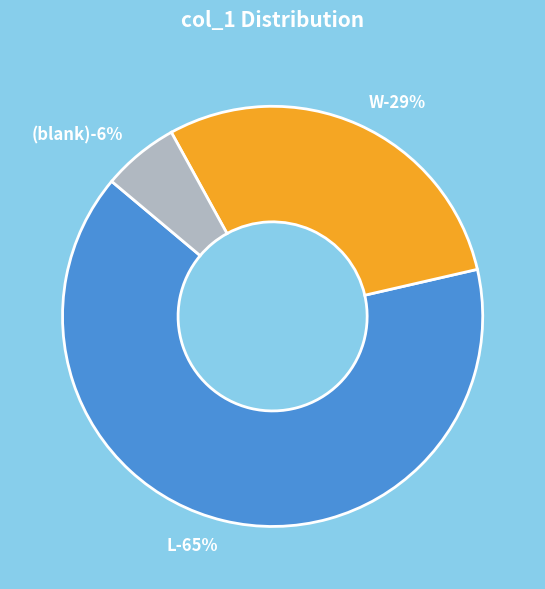

Rank the categories by value from lowest to highest.

, W, L